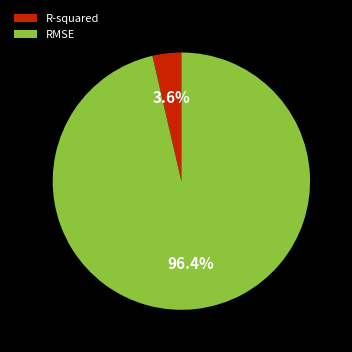

True or false: R-squared accounts for 4% of the total.

True